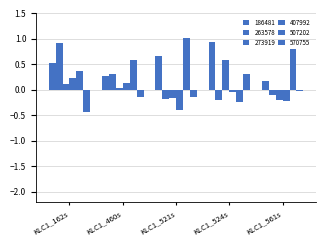

How many bars are there in total?

30